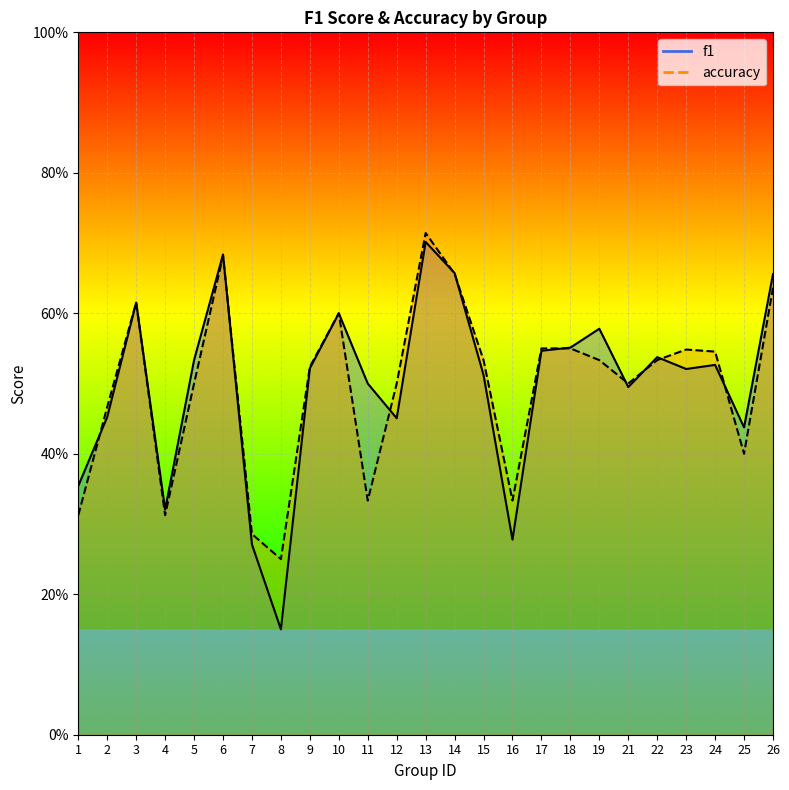

Reading left to right, extract all data points from this chart.

f1: 1=0.4	2=0.5	3=0.6	4=0.3	5=0.5	6=0.7	7=0.3	8=0.2	9=0.5	10=0.6	11=0.5	12=0.5	13=0.7	14=0.7	15=0.5	16=0.3	17=0.5	18=0.6	19=0.6	21=0.5	22=0.5	23=0.5	24=0.5	25=0.4	26=0.7
accuracy: 1=0.3	2=0.5	3=0.6	4=0.3	5=0.5	6=0.7	7=0.3	8=0.2	9=0.5	10=0.6	11=0.3	12=0.5	13=0.7	14=0.7	15=0.5	16=0.3	17=0.6	18=0.6	19=0.5	21=0.5	22=0.5	23=0.5	24=0.5	25=0.4	26=0.6